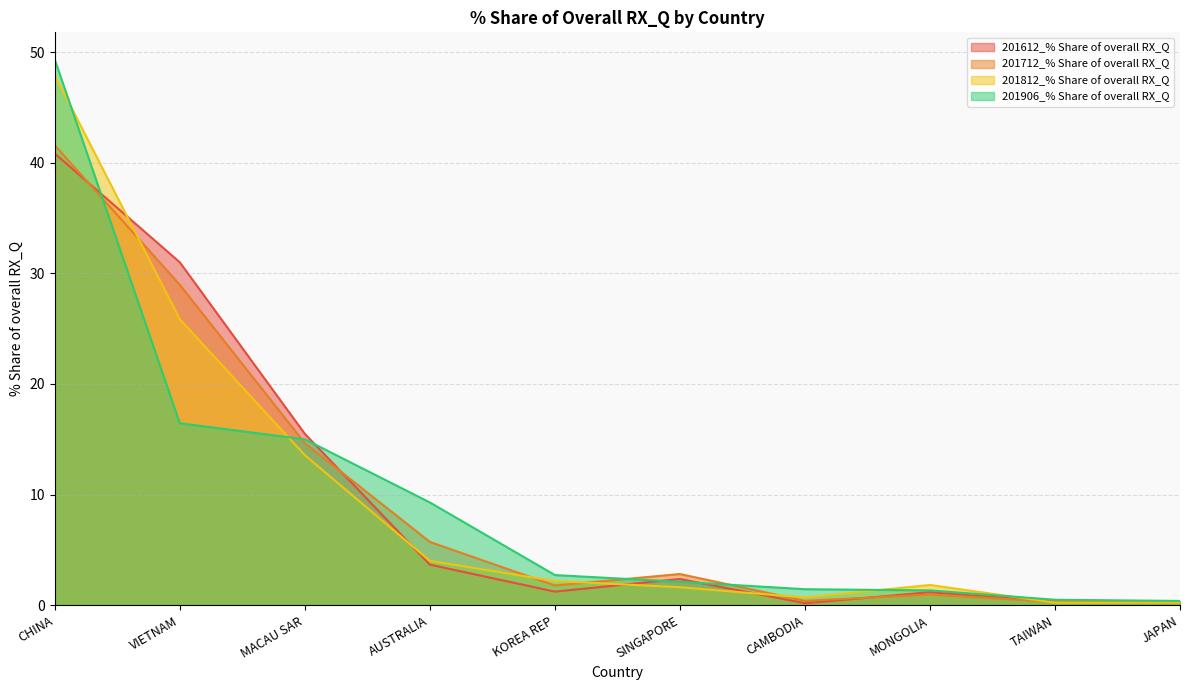

Where is the first local minimum for 201712_% Share of overall RX_Q?

KOREA REP